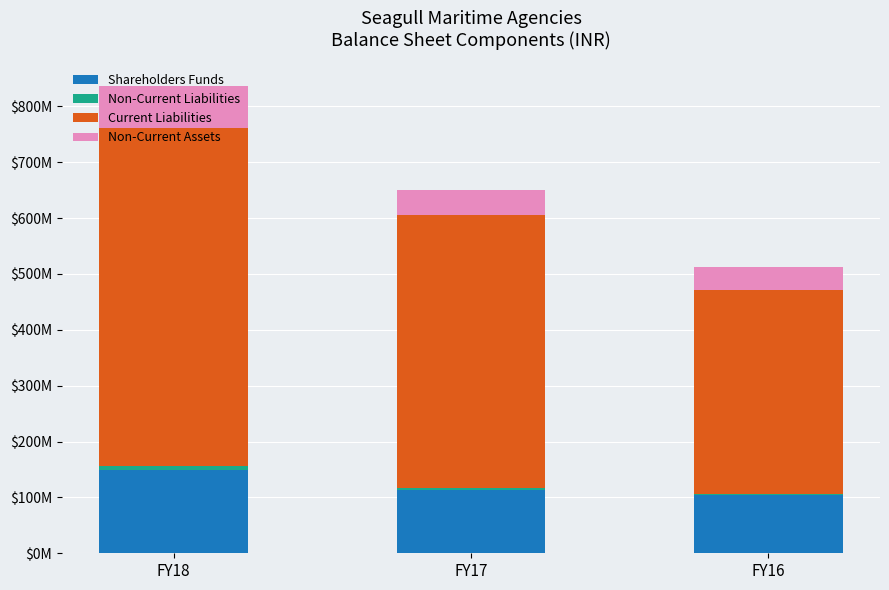

Which series changed the most between FY18 and FY17?

Current Liabilities